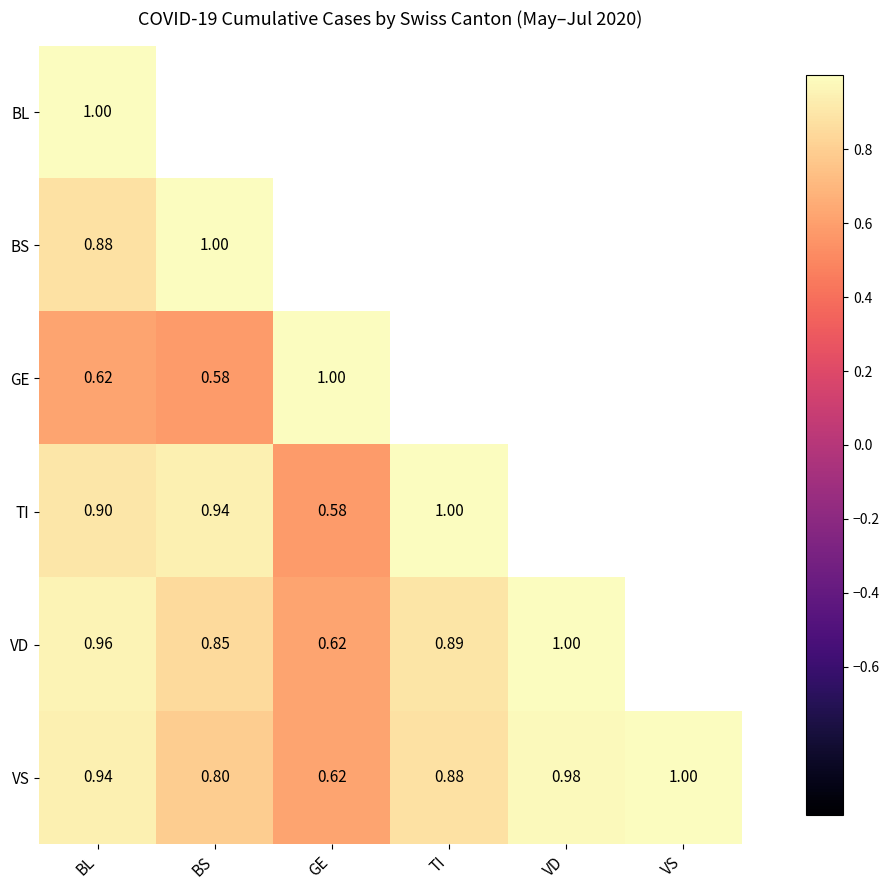

What is the total value across all series at BL?

5.3